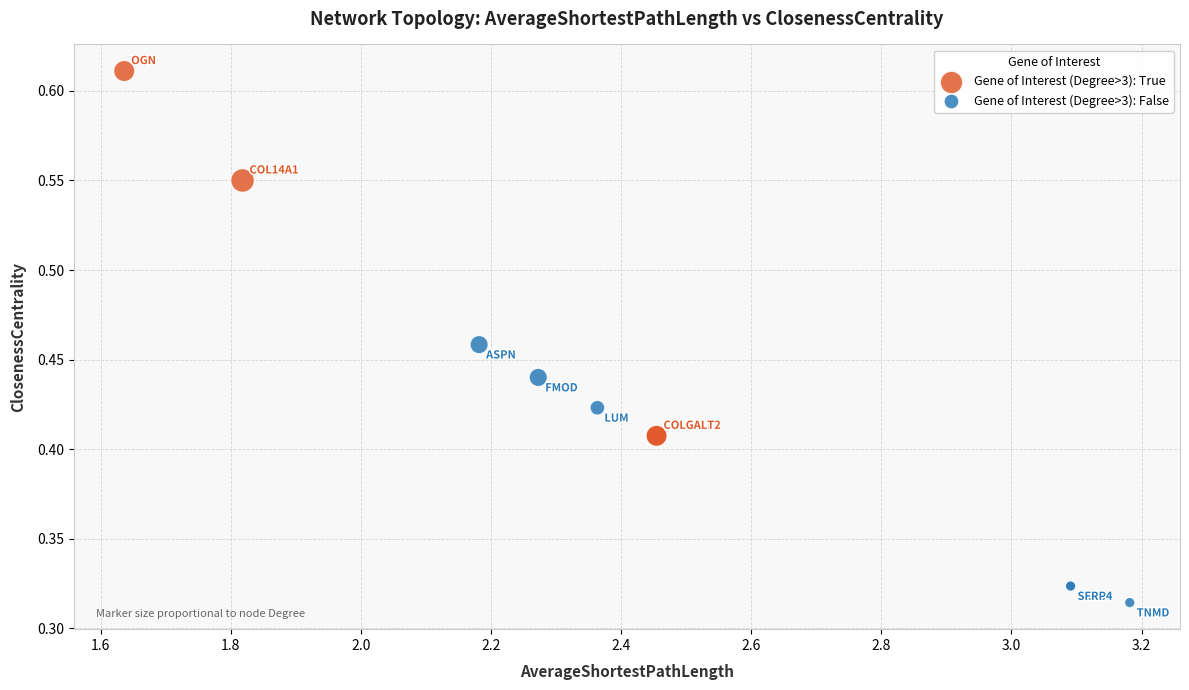

Which series has the widest spread of Y values?

Gene of Interest (Degree>3): True